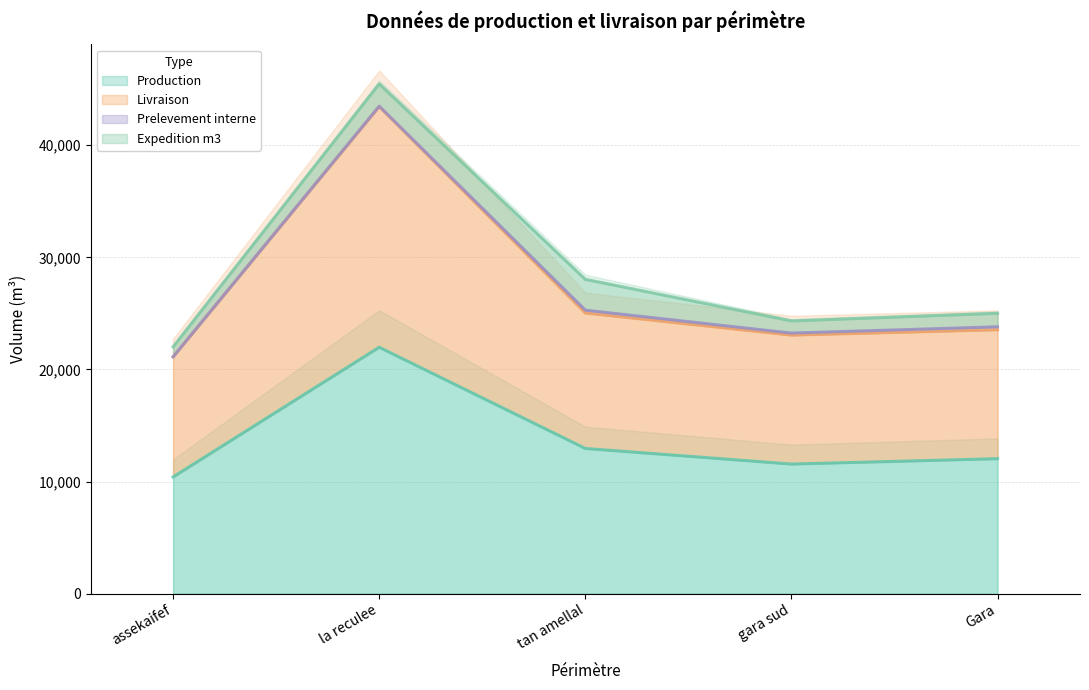

True or false: Production and Livraison intersect in this chart.

False